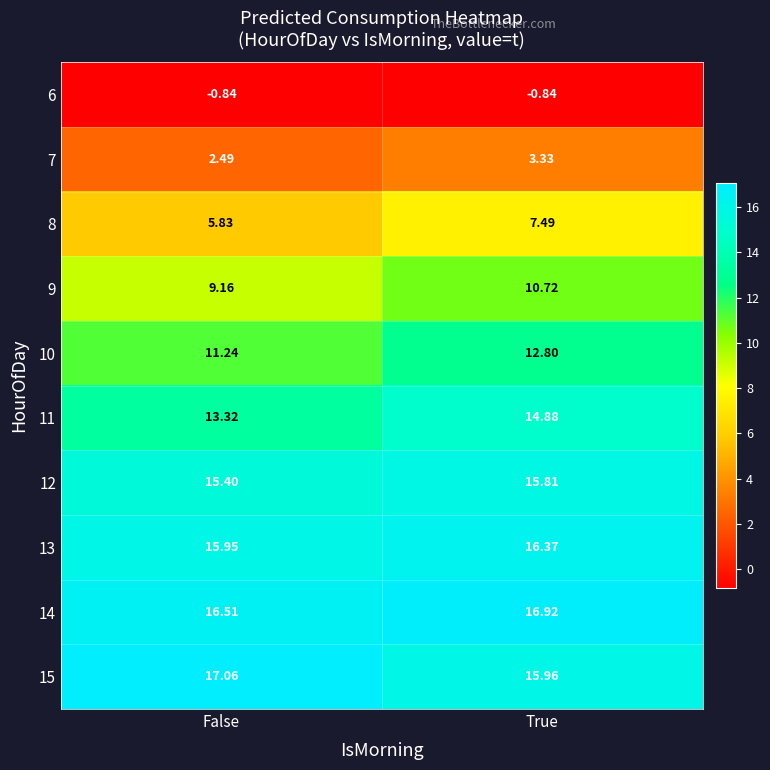

How many categories are shown in the chart?

2